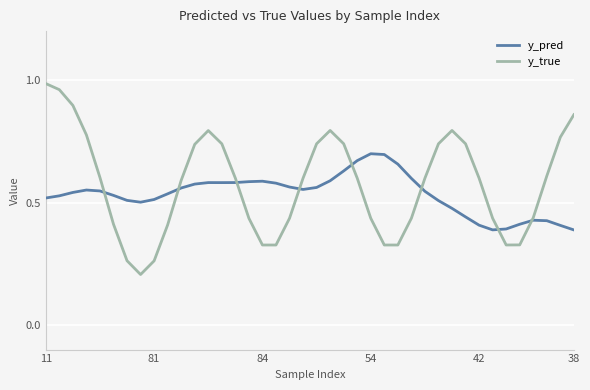

List the series in order of their peak value, highest first.

y_true, y_pred